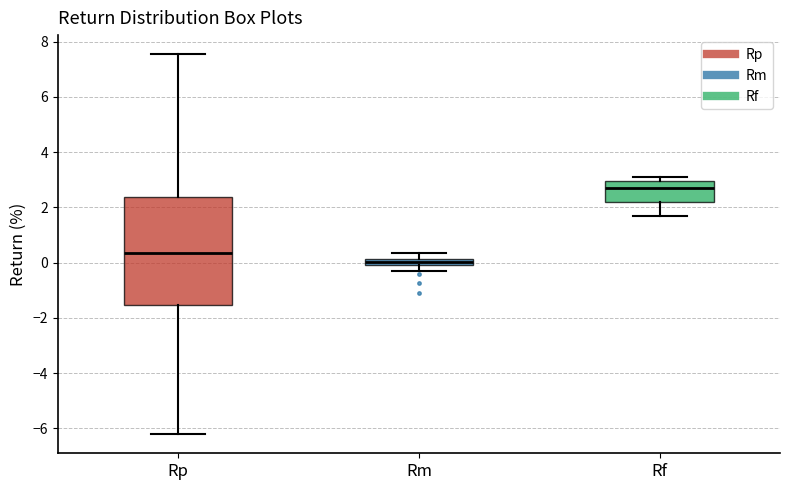

Comparing the boxes themselves (not the whiskers), which one is the tallest?

Rp